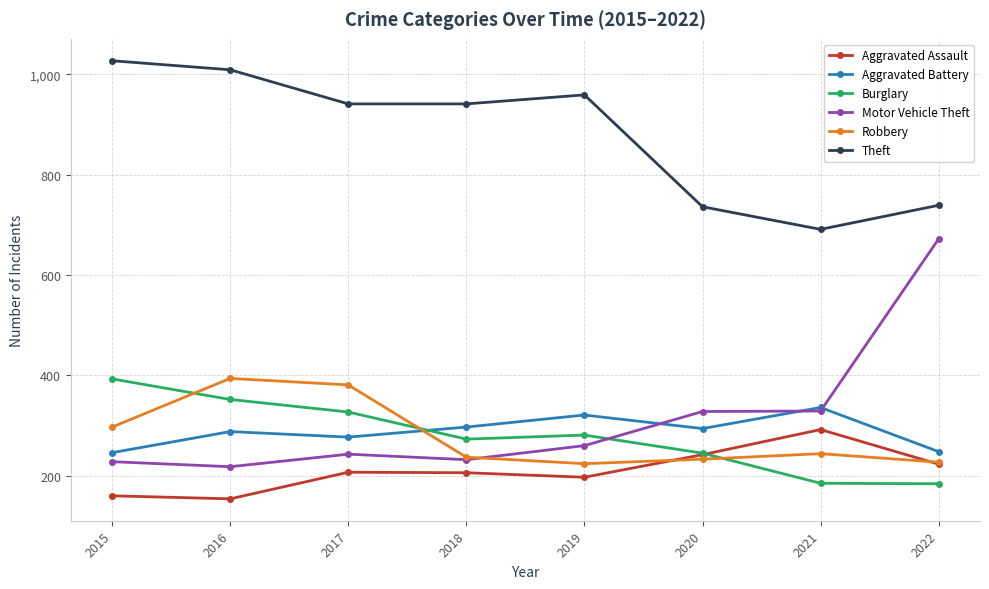

What is the difference between the Aggravated Assault values at 2015 and 2020?

82